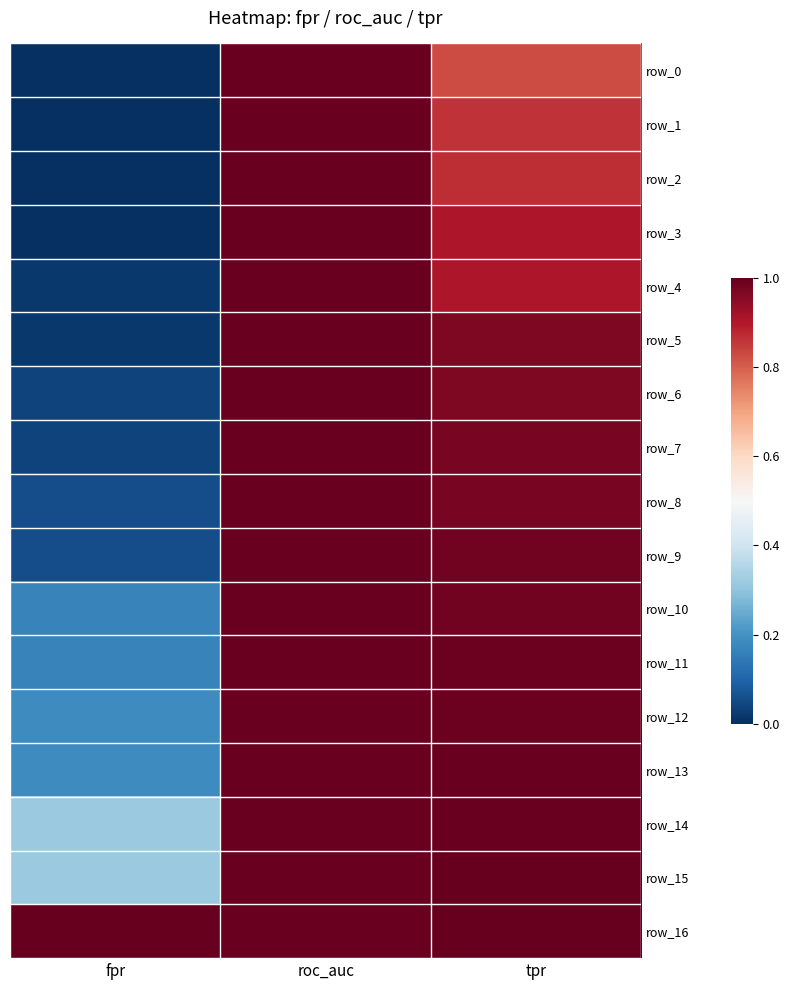

Which has a higher value, fpr or roc_auc?

roc_auc